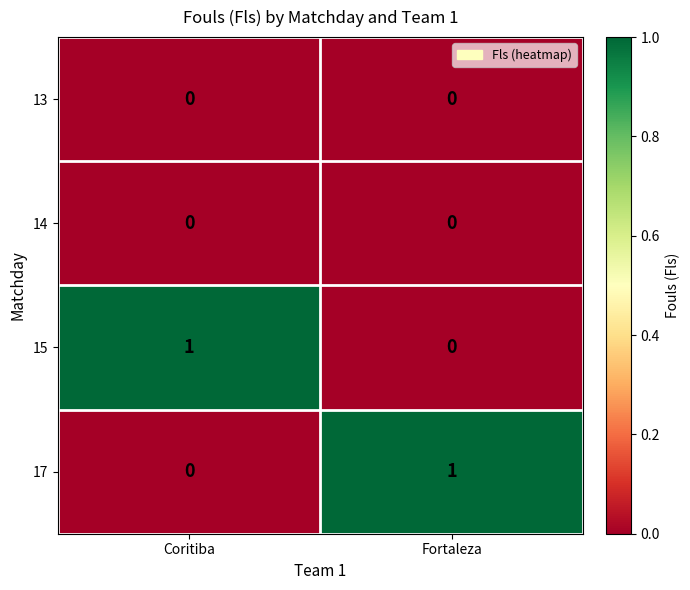

Reading right to left, list all the values displayed in this chart.

13: 0	0
14: 0	0
15: 0	1
17: 1	0